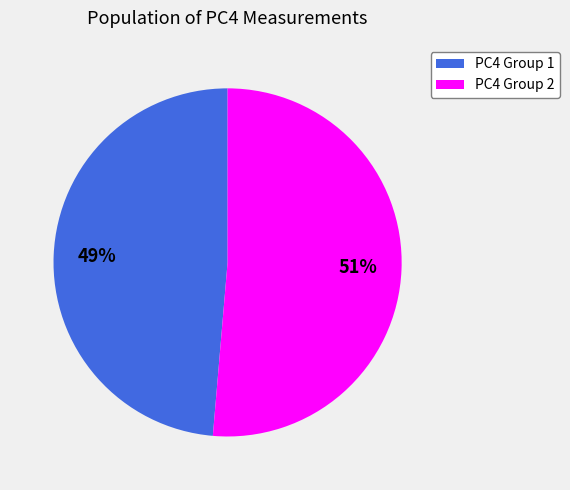

Is there any slice that represents more than half of the pie?

Yes